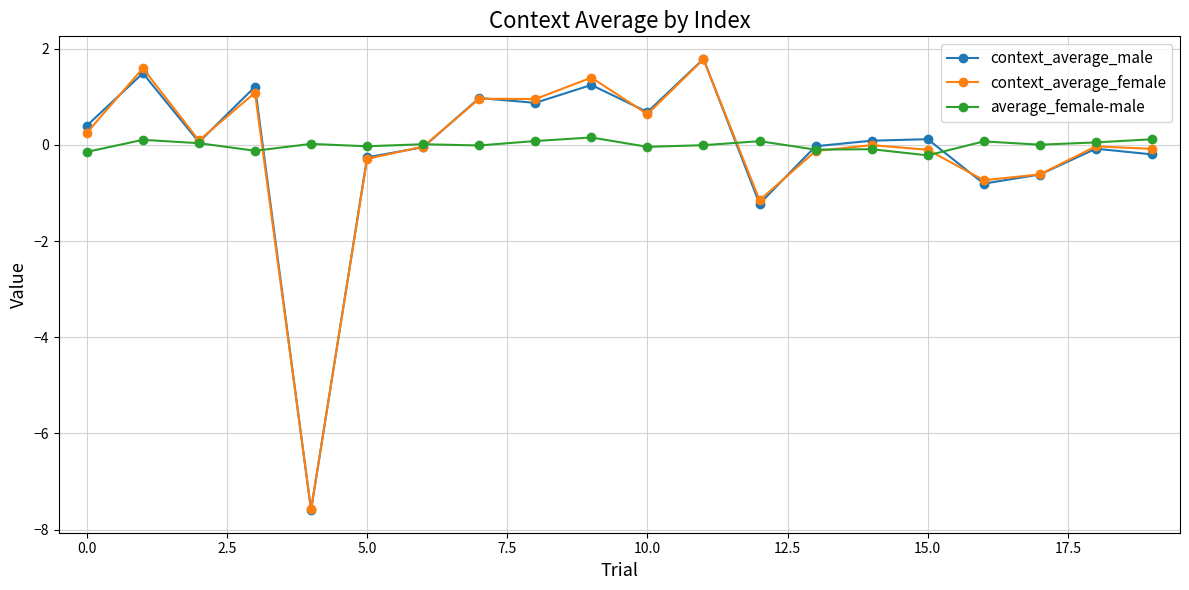

True or false: context_average_male has more than 1 points higher than both neighbors.

True